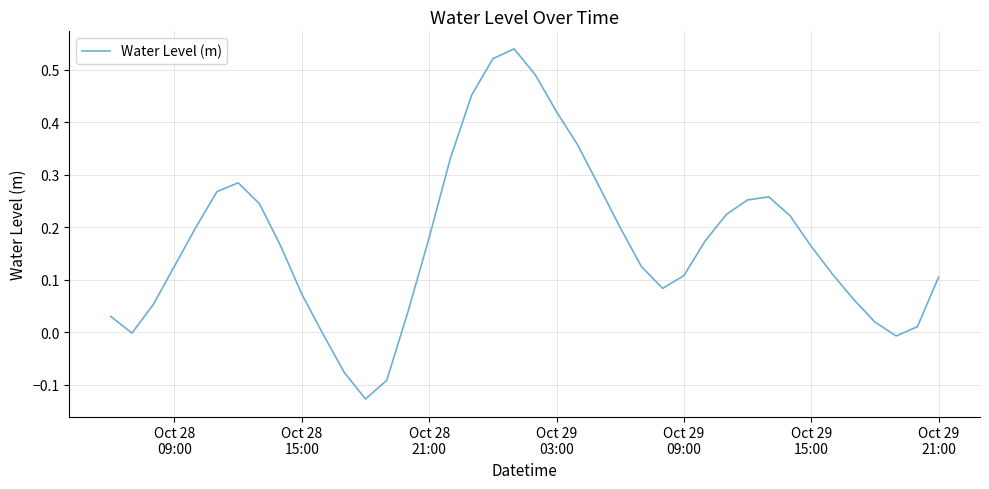

What is the difference between the maximum and minimum values?

0.7